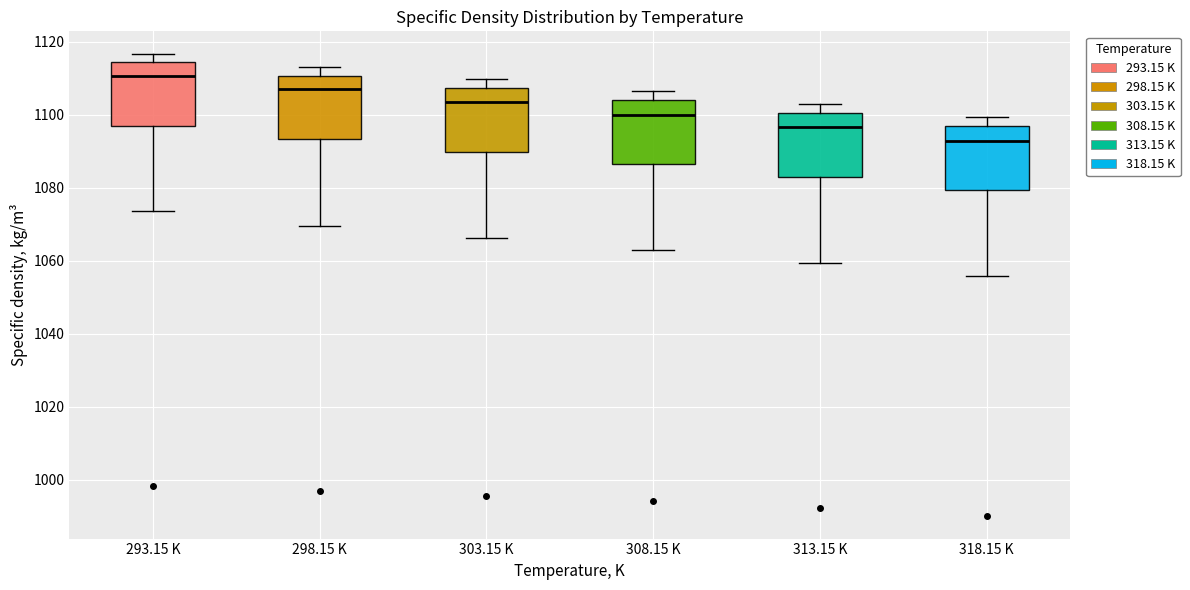

Reading left to right, read every box against the y-axis: the position of its median line, the range the box covers, and the ends of its whiskers. The values are not printed on the chart, so give them approximately, as read against the axis.

293.15 K: median 1110, box 1096 to 1114, whiskers 1074 to 1116
298.15 K: median 1108, box 1094 to 1110, whiskers 1070 to 1114
303.15 K: median 1104, box 1090 to 1108, whiskers 1066 to 1110
308.15 K: median 1100, box 1086 to 1104, whiskers 1062 to 1106
313.15 K: median 1096, box 1082 to 1100, whiskers 1060 to 1102
318.15 K: median 1092, box 1080 to 1096, whiskers 1056 to 1100